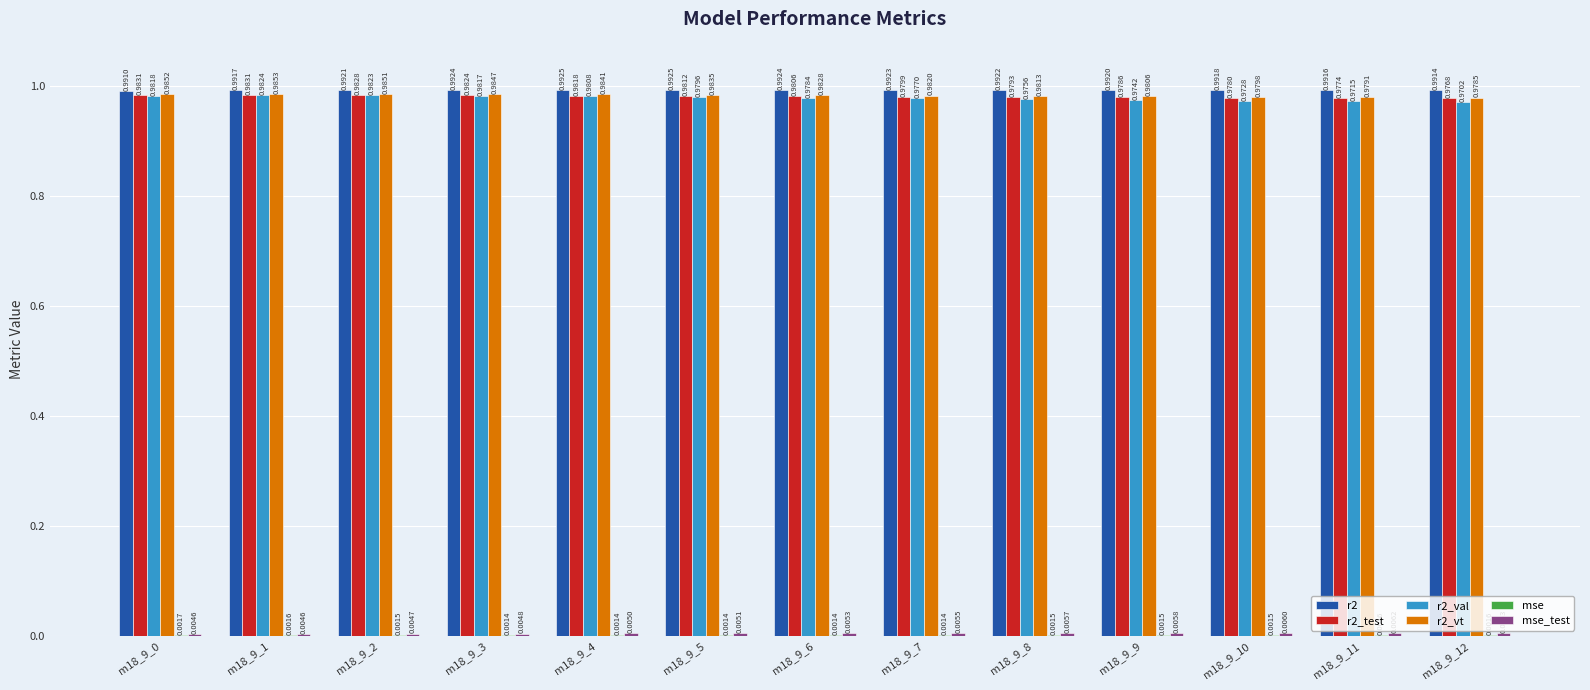

What is the sum of all r2_test values?

12.7